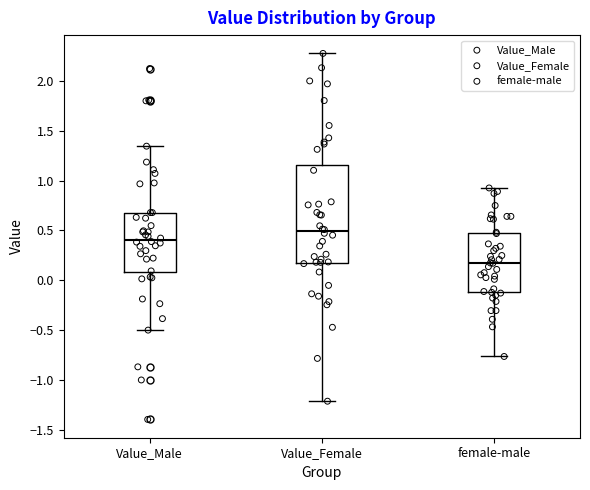

Reading left to right, transcribe this box plot: for each box, give where its median line is, the range the box spans, and where its two whiskers end, as read against the y-axis. The values are not printed on the chart, so give them approximately, as read against the axis.

Value_Male: median 0.40, box 0.10 to 0.70, whiskers -0.50 to 1.35
Value_Female: median 0.50, box 0.20 to 1.15, whiskers -1.20 to 2.30
female-male: median 0.15, box -0.10 to 0.45, whiskers -0.75 to 0.95